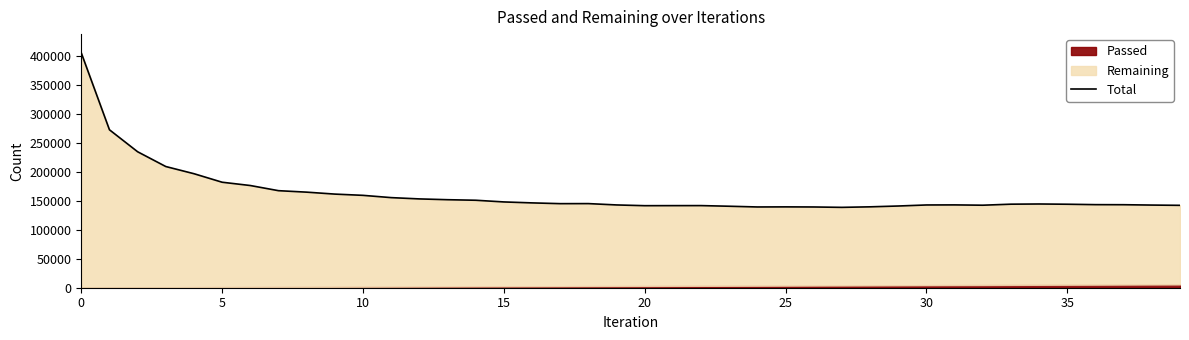

Reading left to right, list all the values displayed in this chart.

405857	272968	234986	209454	197057	182328	176635	167730	165181	161815	159646	155727	153495	152126	151186	148268	146621	145305	145386	143070	141786	141881	141938	140825	139577	139731	139552	138896	139811	141231	143026	143142	142611	144394	144719	144294	143588	143469	142847	142396